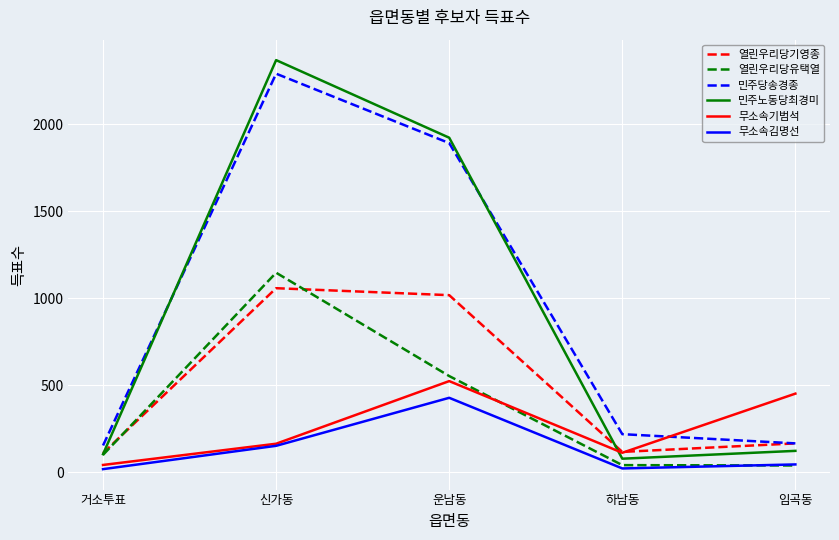

The 열린우리당기영종 series shows 1019 at 운남동. True or false?

True